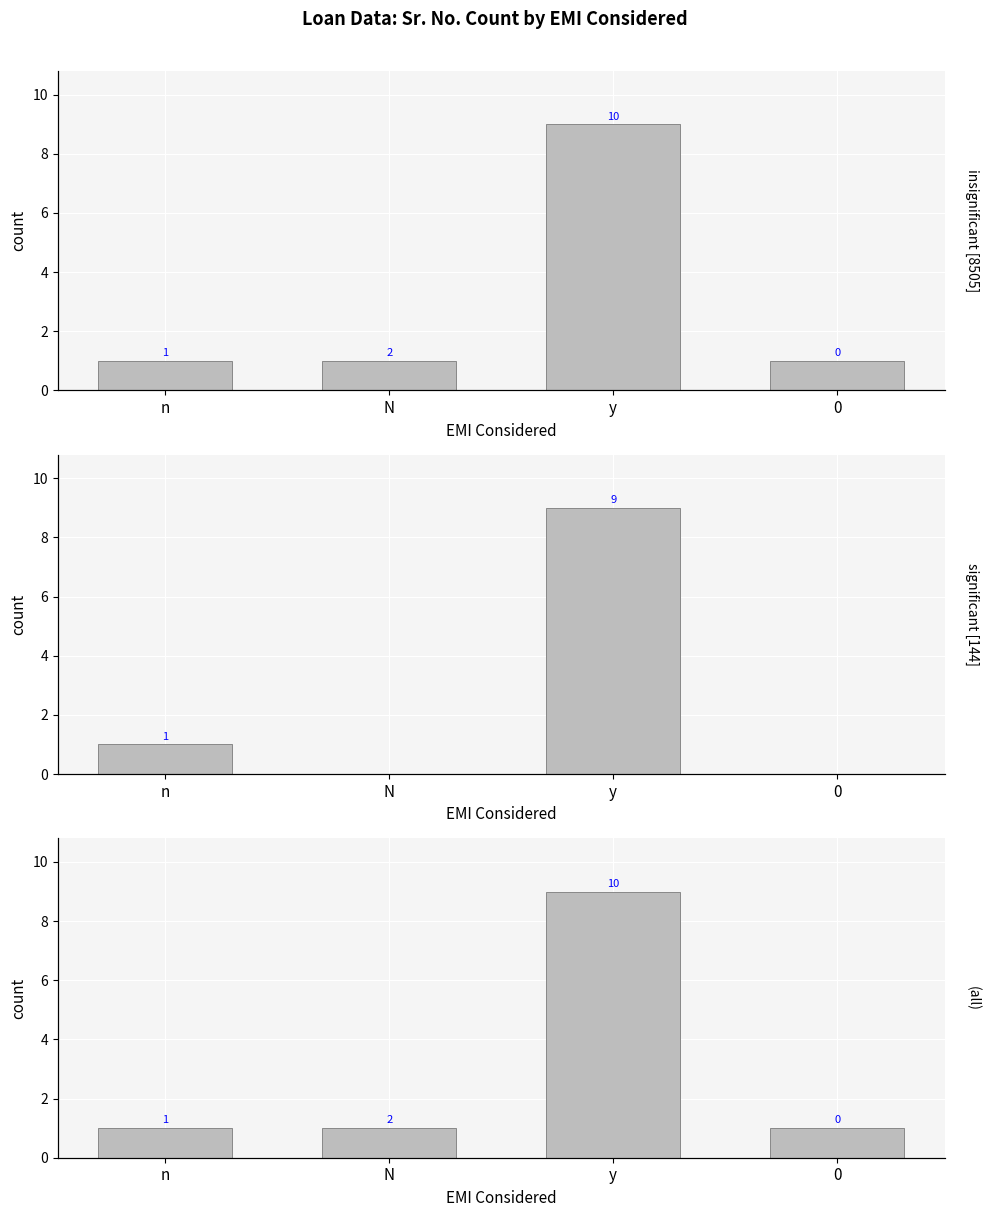

What is the value of the insignificant [8505] bar at the 4th from the left?

1